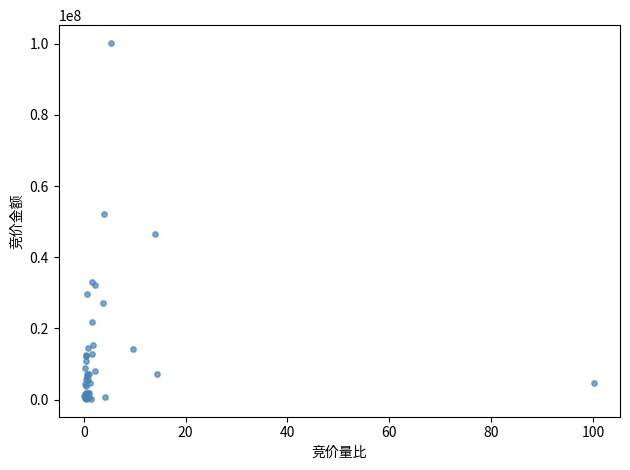

What Y value in the scatter plot is closest to 50190492?

52174572